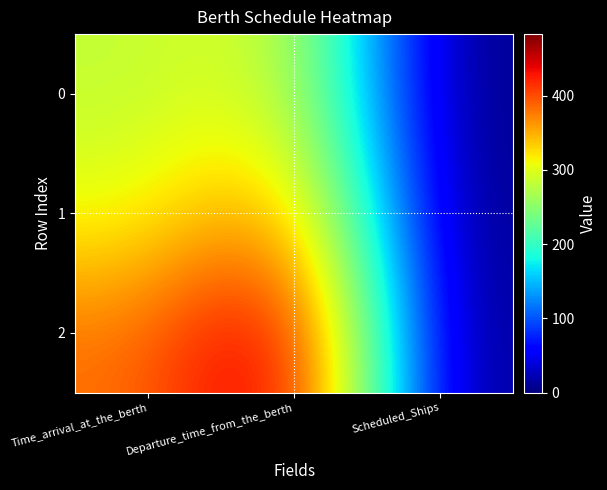

Reading left to right, list all the values displayed in this chart.

0: Time_arrival_at_the_berth=282	Departure_time_from_the_berth=303	Scheduled_Ships=1
1: Time_arrival_at_the_berth=304	Departure_time_from_the_berth=380	Scheduled_Ships=0
2: Time_arrival_at_the_berth=381	Departure_time_from_the_berth=483	Scheduled_Ships=2